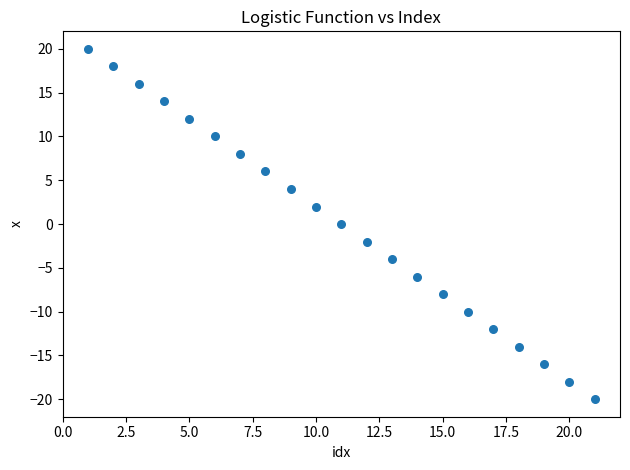

What is the range of Y values (max minus min)?

40